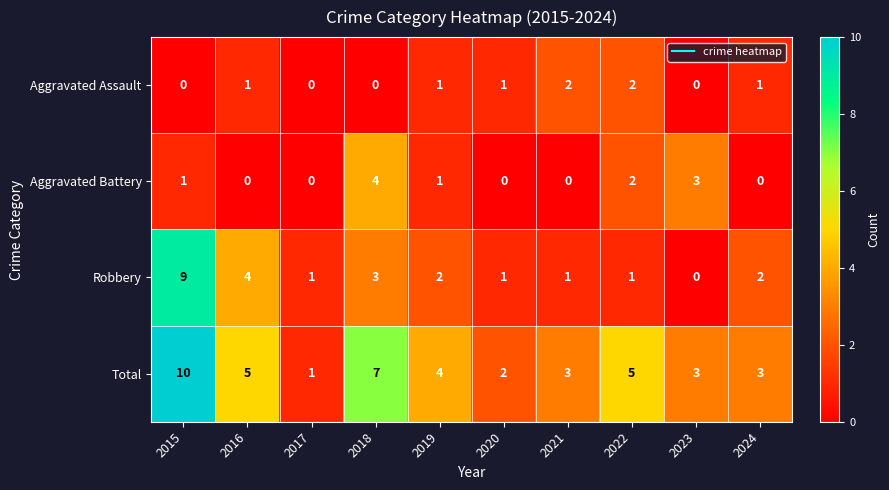

The Aggravated Battery series shows 0 at 2020. True or false?

True